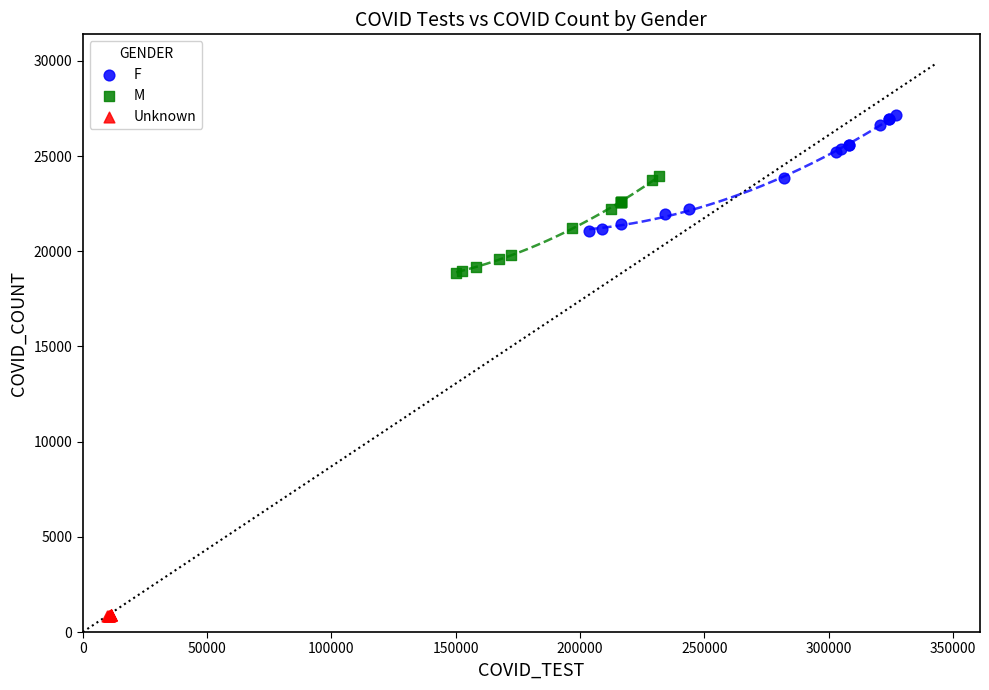

Which series reaches the minimum Y coordinate?

Unknown